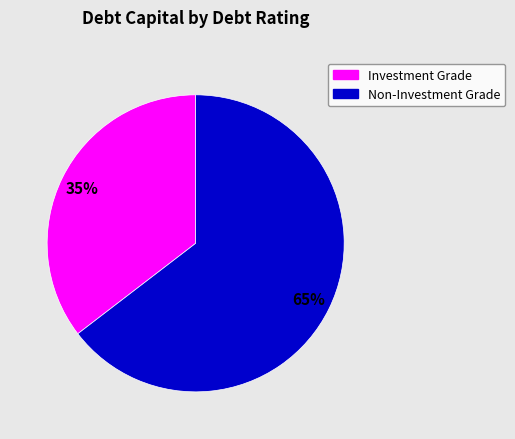

To the nearest percent, what is the average slice percentage?

50%